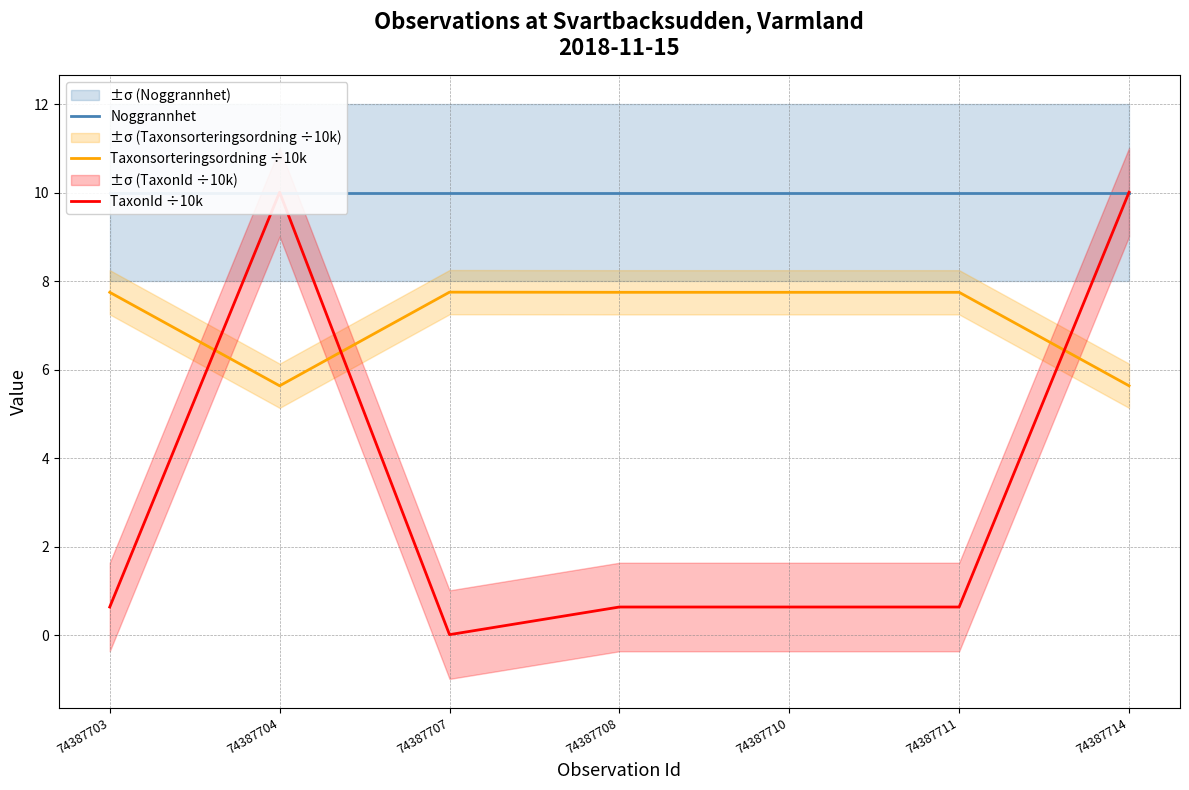

Which series ends up on top after the final intersection of TaxonId ÷10k and Taxonsorteringsordning ÷10k?

TaxonId ÷10k